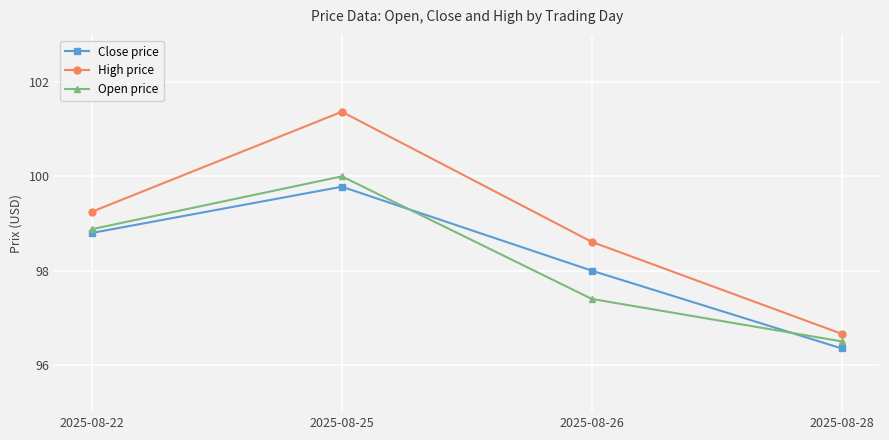

Where is the first local maximum for Open price?

2025-08-25